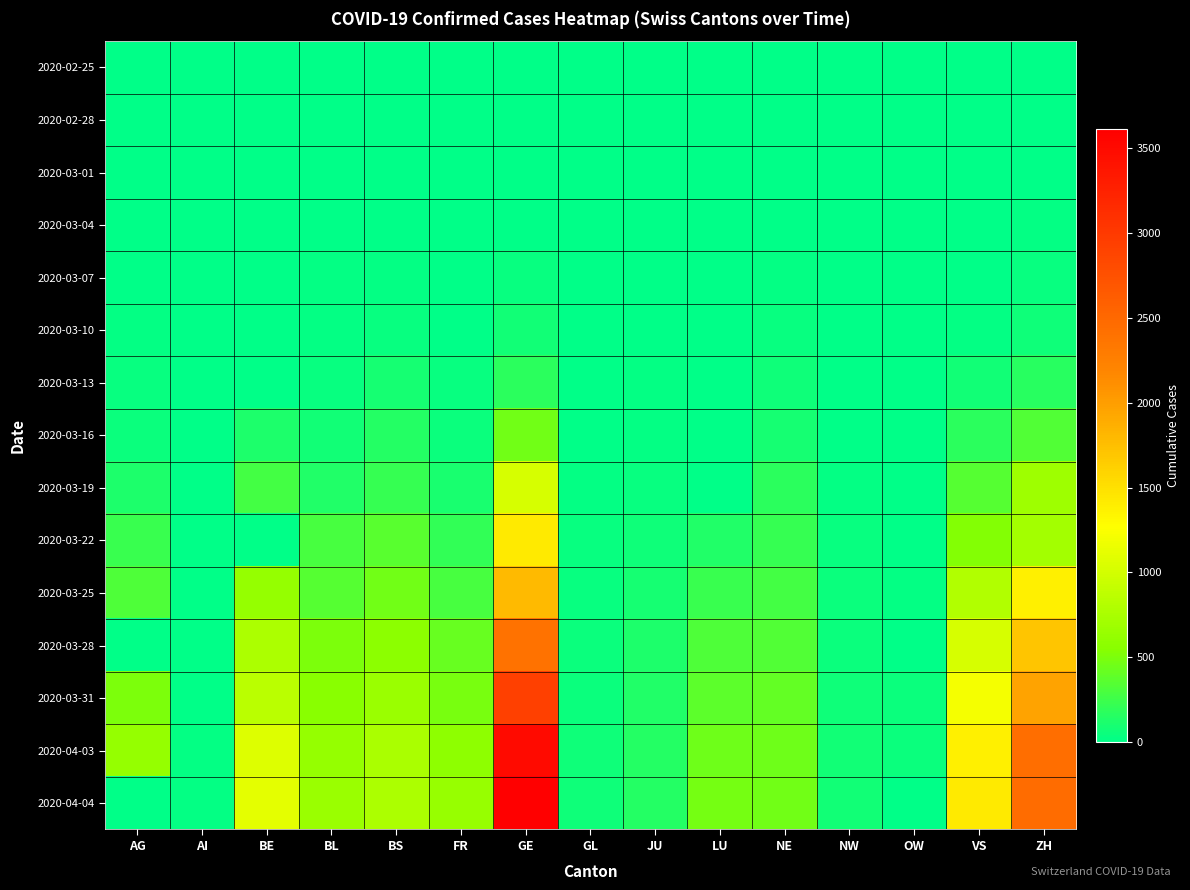

List the series in order of their peak value, highest first.

2020-04-04, 2020-04-03, 2020-03-31, 2020-03-28, 2020-03-25, 2020-03-22, 2020-03-19, 2020-03-16, 2020-03-13, 2020-03-10, 2020-03-07, 2020-03-04, 2020-03-01, 2020-02-28, 2020-02-25